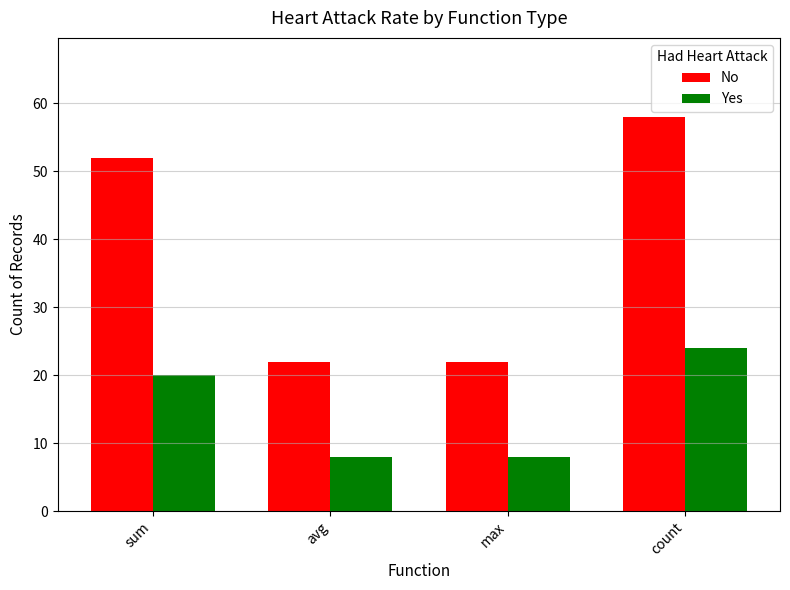

What is the value of the No bar at the 1st from the left?

52